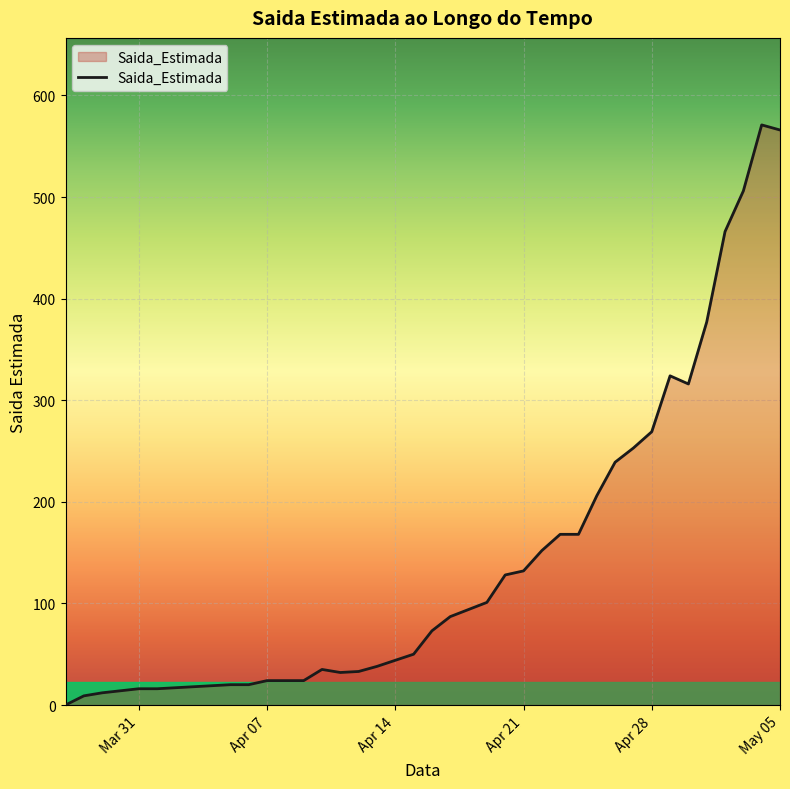

How many lines are shown in the chart?

1